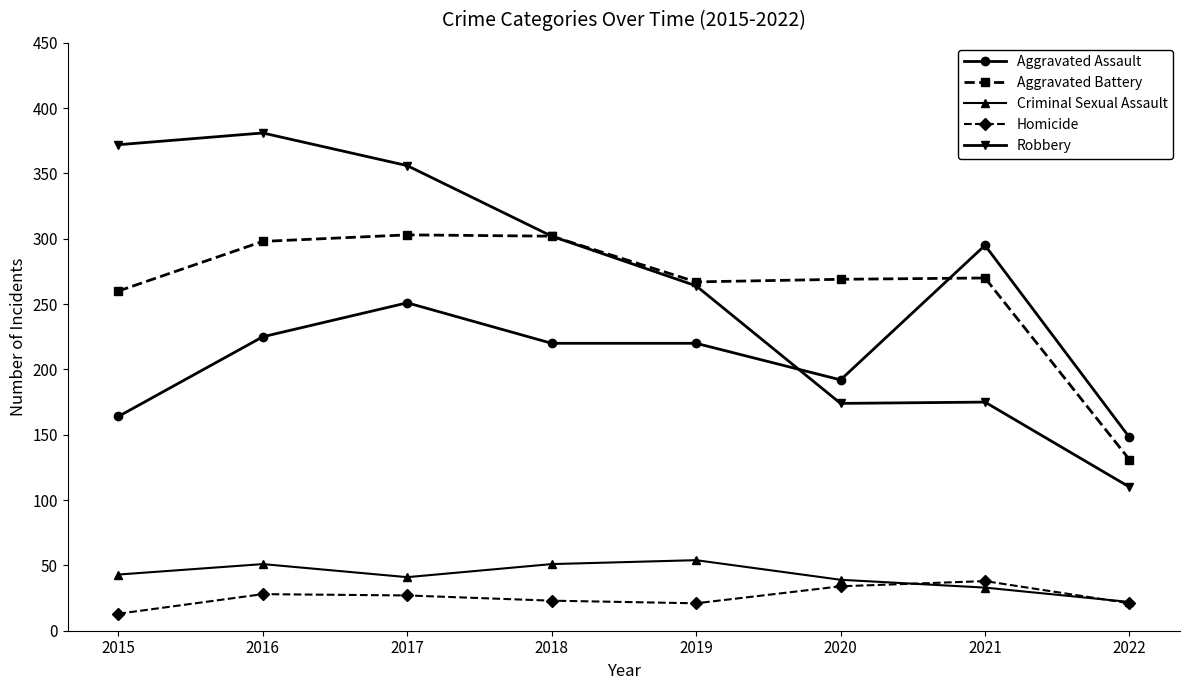

What is the average value of the Homicide series?

26